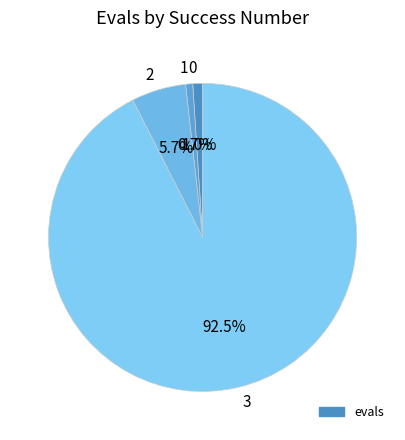

Which has a higher value, 3 or 1?

3